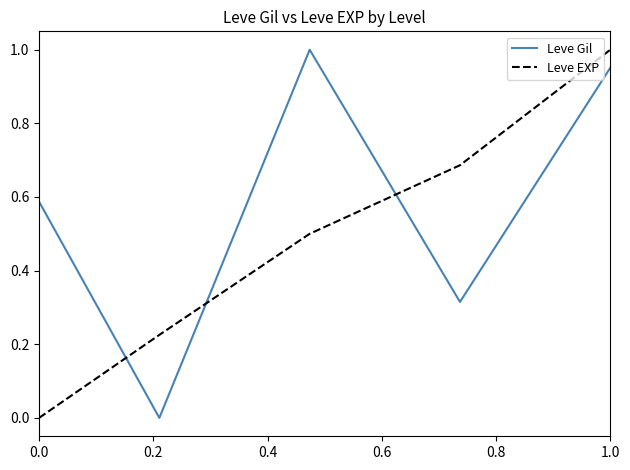

Rank the series by their average value, from highest to lowest.

Leve Gil, Leve EXP